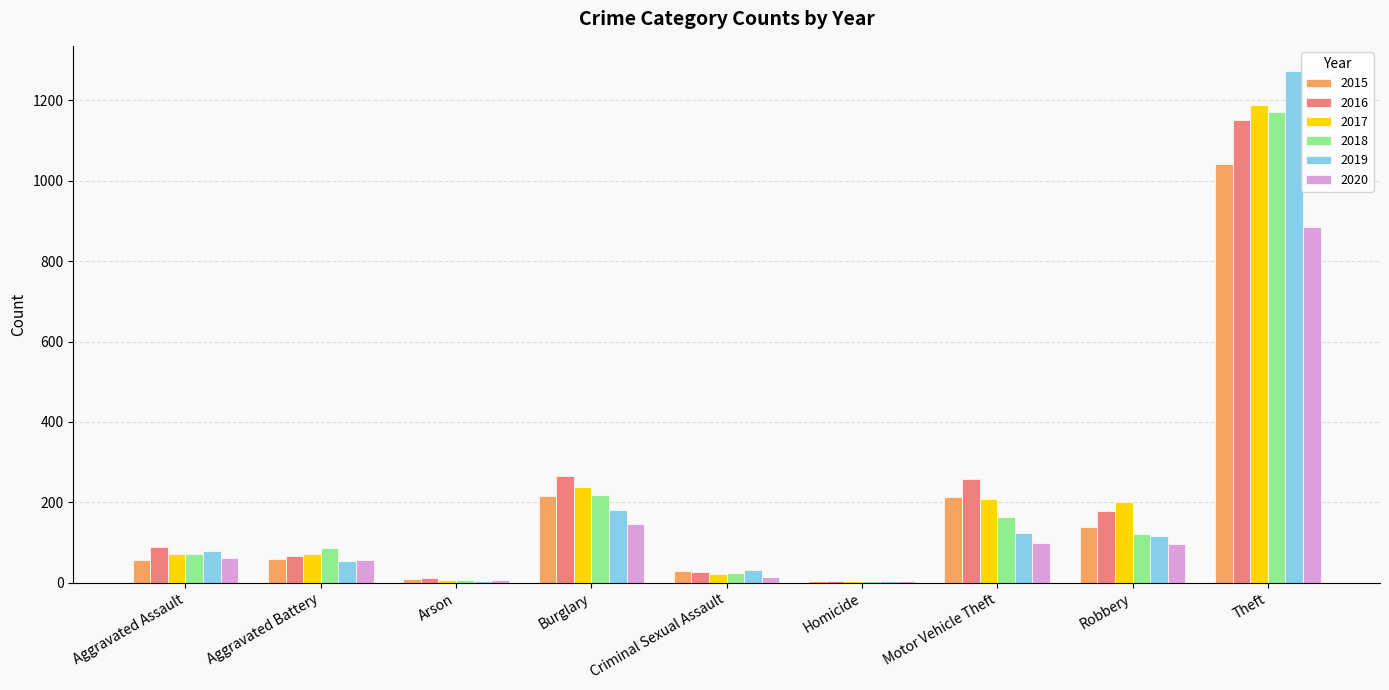

What is the sum of the 2020 values at Robbery and Theft?

981